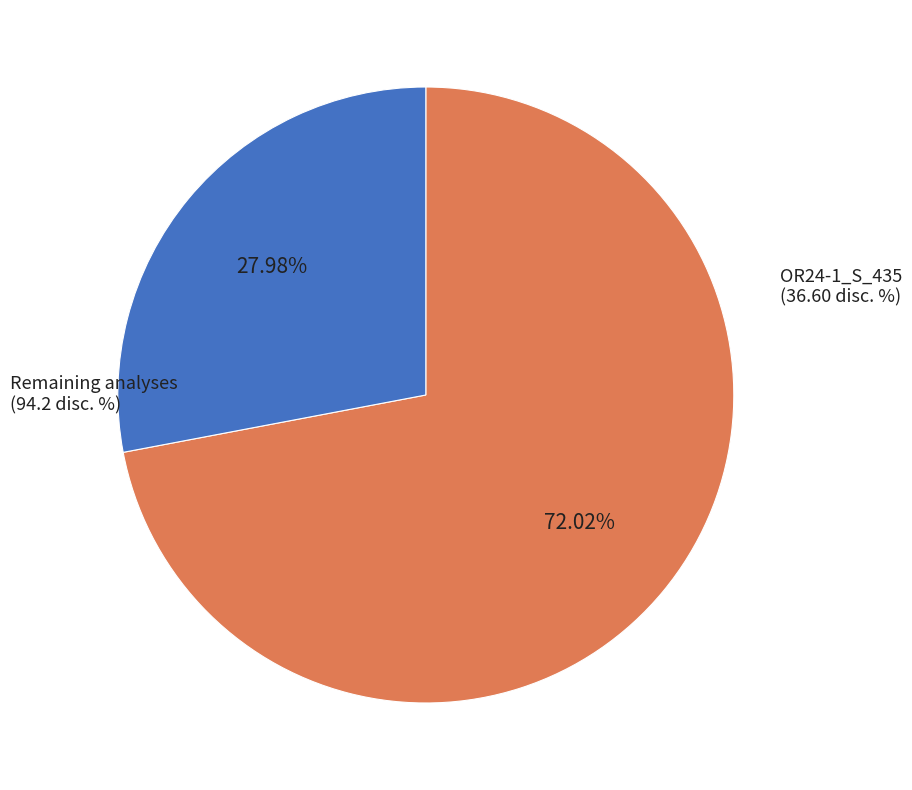

Is there a majority slice in this chart?

Yes